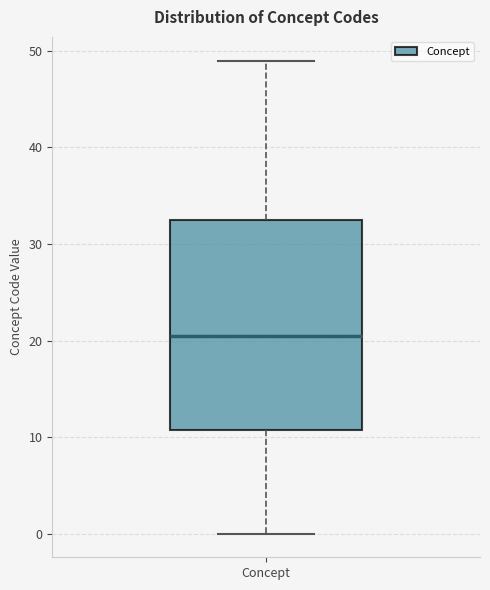

Where does the median line of the box for Concept sit on the y-axis? The values are not printed on the chart, so give them approximately, as read against the axis.

21